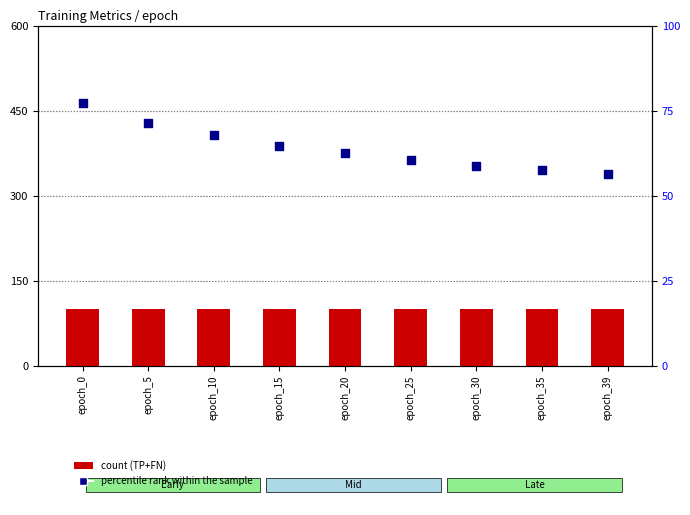

Which series reaches the maximum Y coordinate?

count (TP+FN)